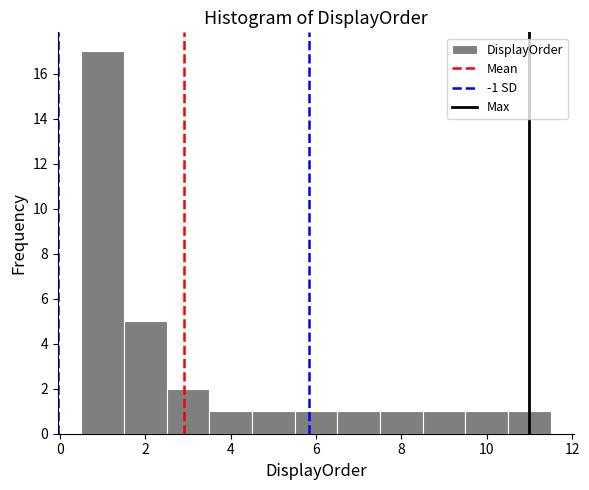

Which range on the x-axis has the tallest bar?

0.5 to 1.5